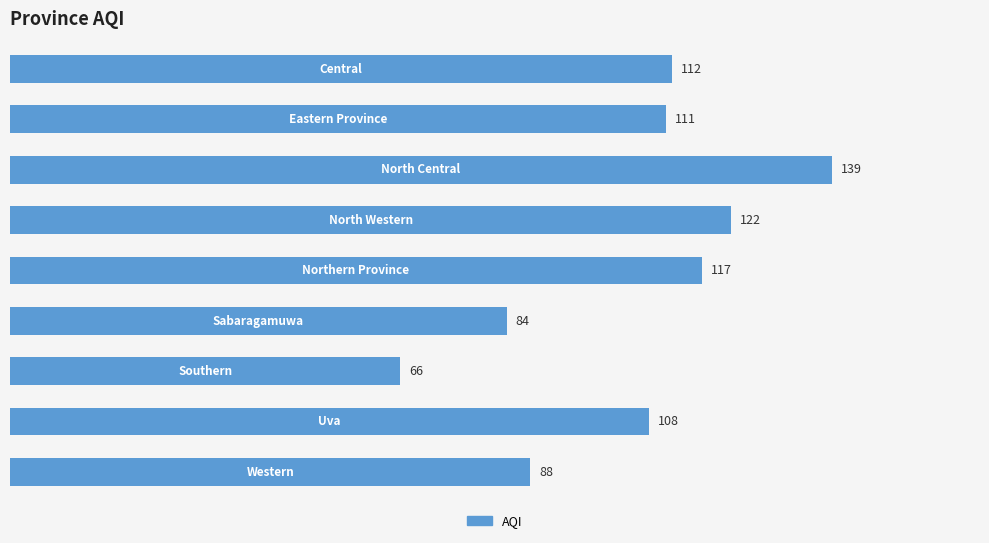

What is the difference between the second highest and minimum values?

56